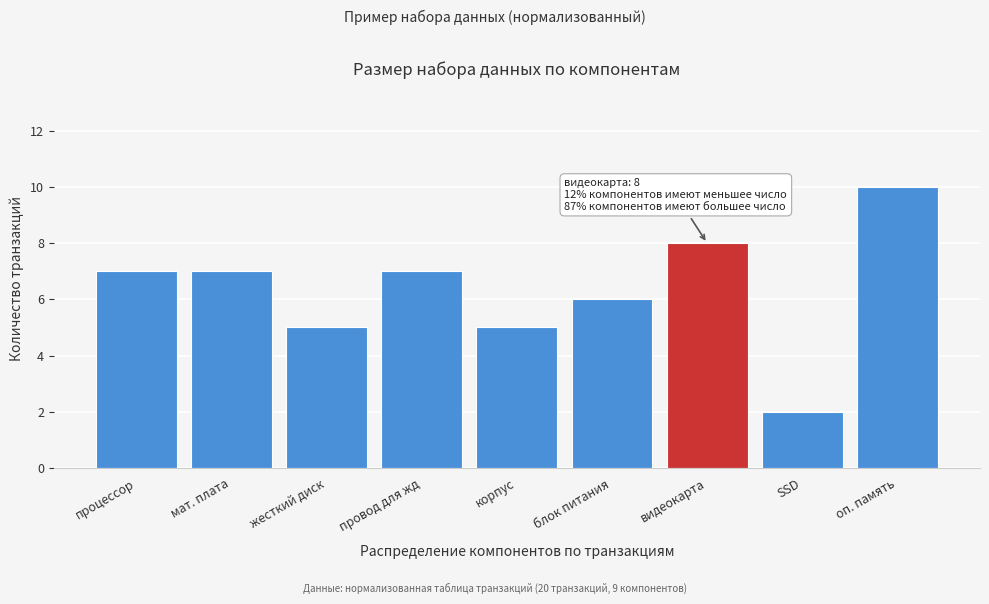

Reading right to left, extract all data points from this chart.

10	2	8	6	5	7	5	7	7